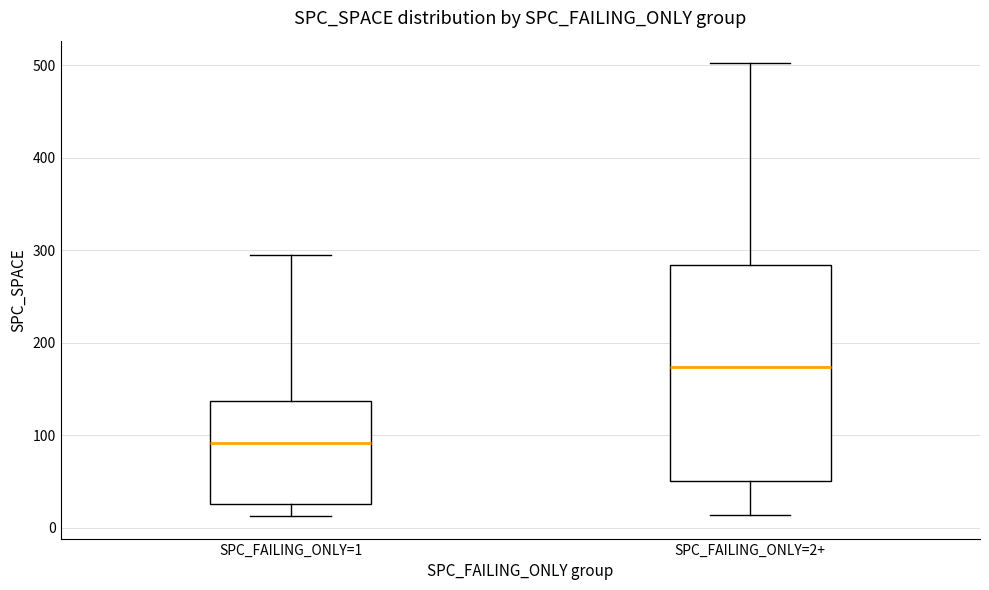

Reading left to right, transcribe this box plot: for each box, give where its median line is, the range the box spans, and where its two whiskers end, as read against the y-axis. The values are not printed on the chart, so give them approximately, as read against the axis.

SPC_FAILING_ONLY=1: median 90, box 30 to 140, whiskers 10 to 300
SPC_FAILING_ONLY=2+: median 170, box 50 to 280, whiskers 10 to 500